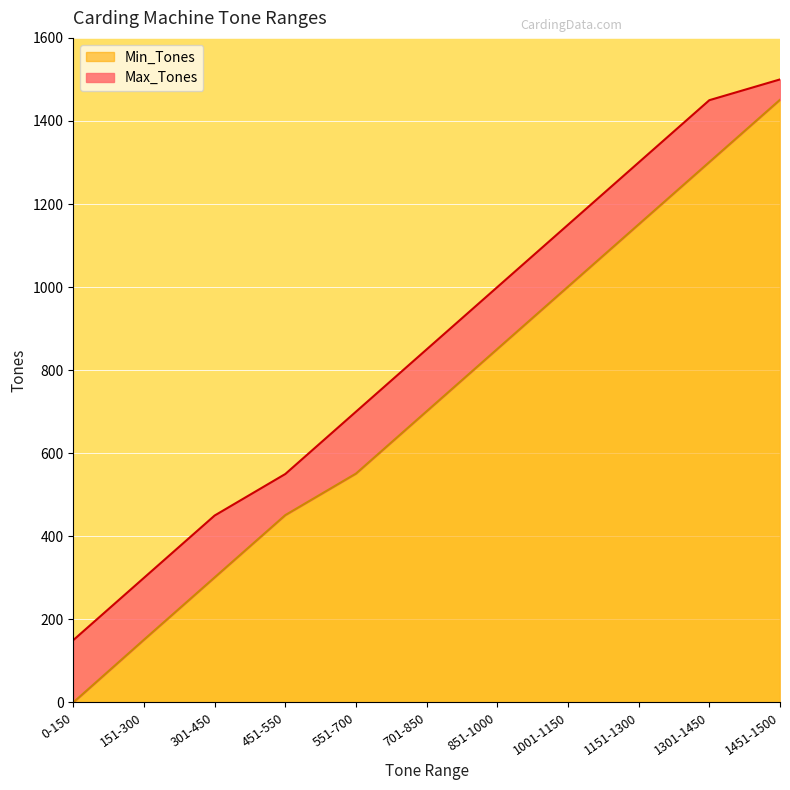

Rank the series by their average value, from lowest to highest.

Min_Tones, Max_Tones